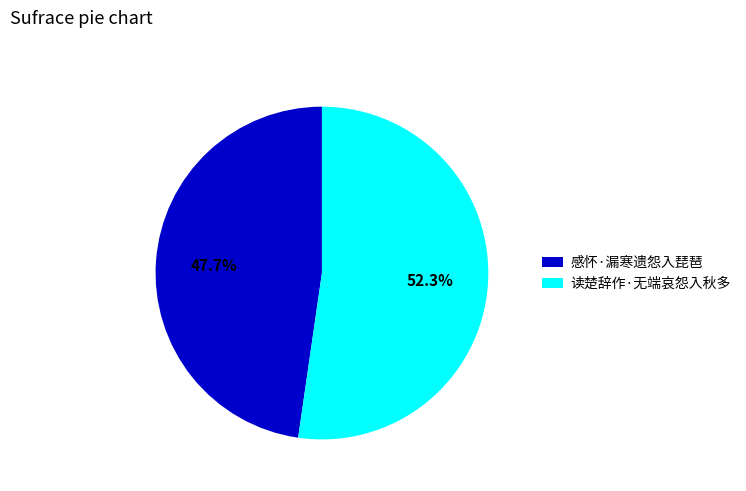

Is it true that 读楚辞作·无端哀怨入秋多 is 52% of the pie?

True